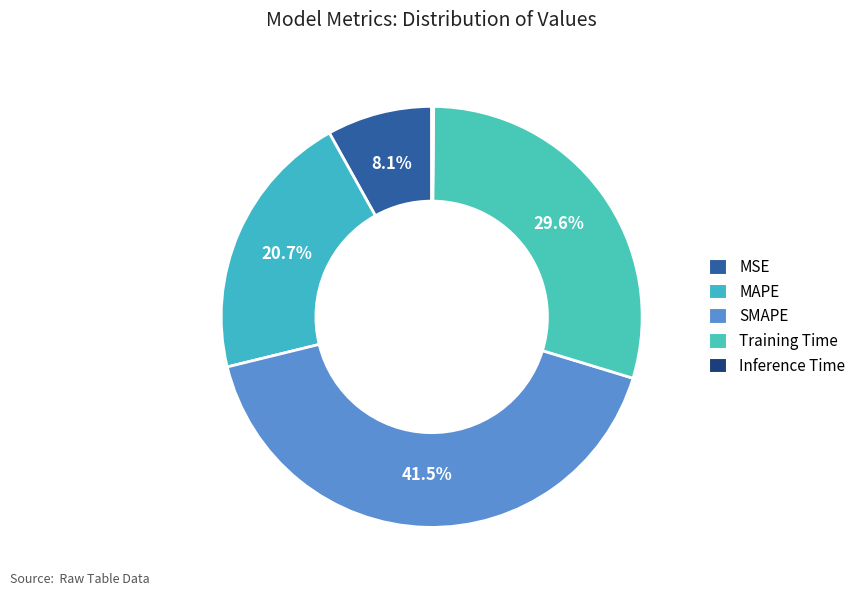

Does MAPE represent more than half of the total?

No